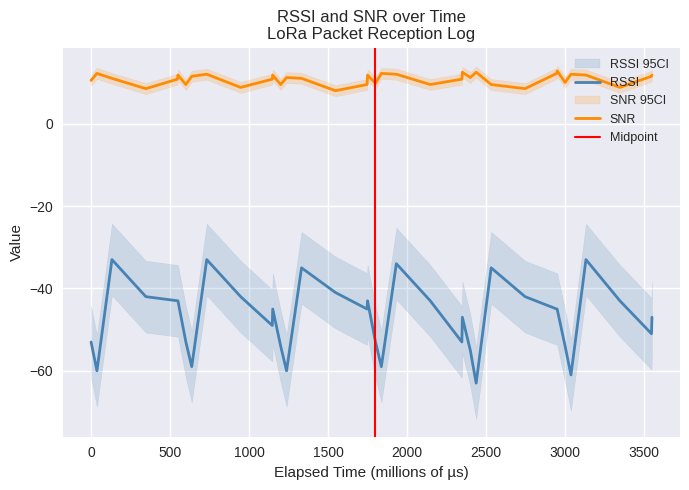

True or false: RSSI and SNR cross at least once.

False